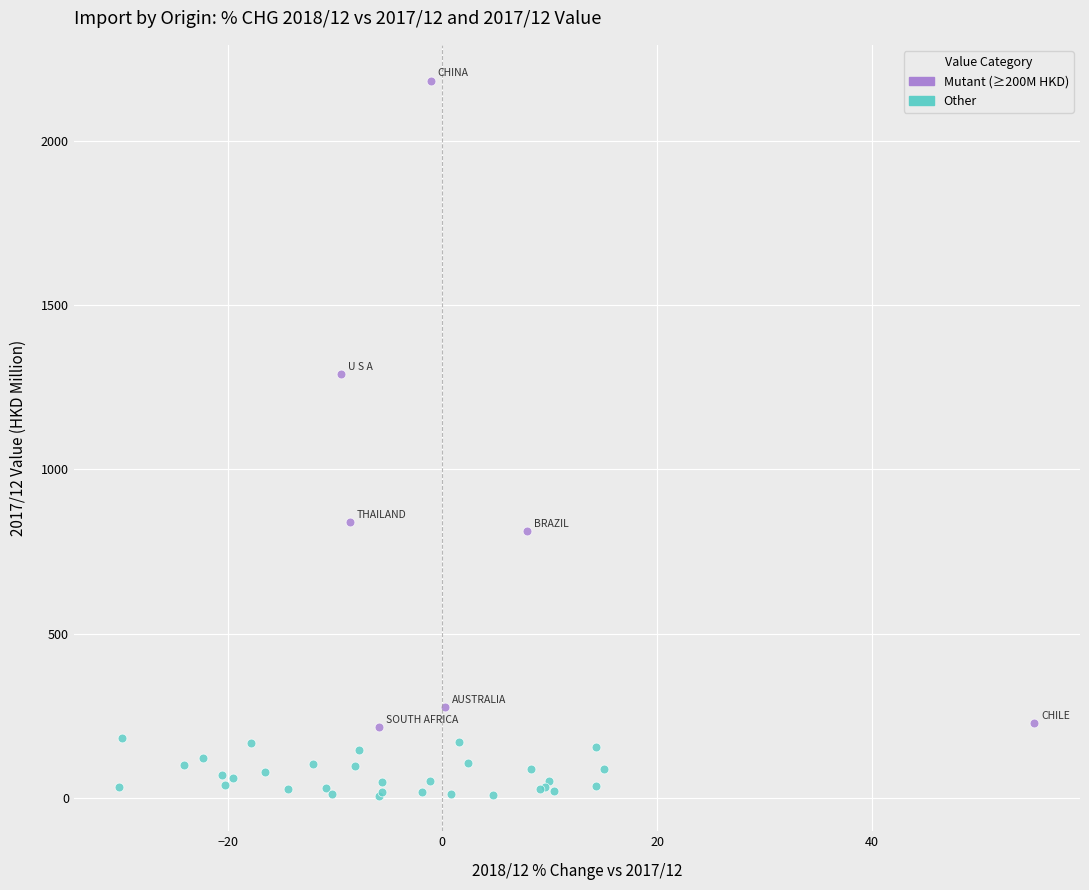

What are all the series names shown in the legend?

Mutant (≥200M HKD), Other